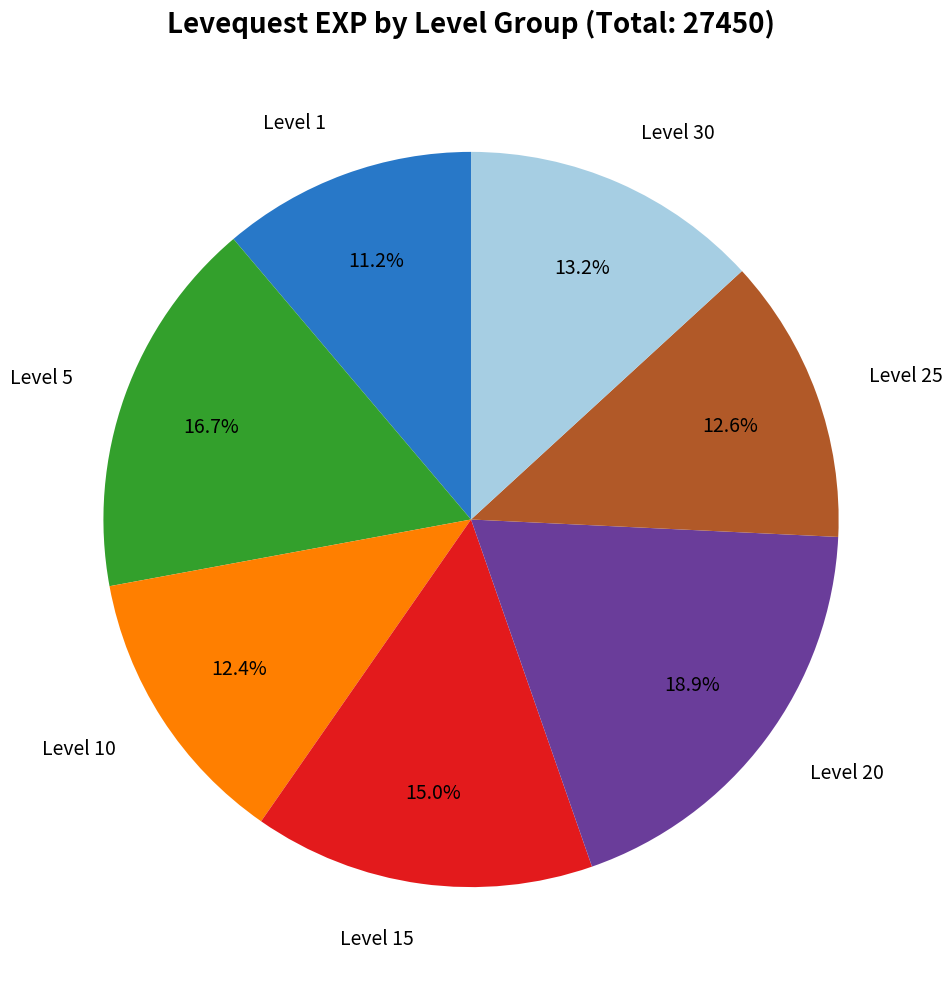

Is there a majority slice in this chart?

No